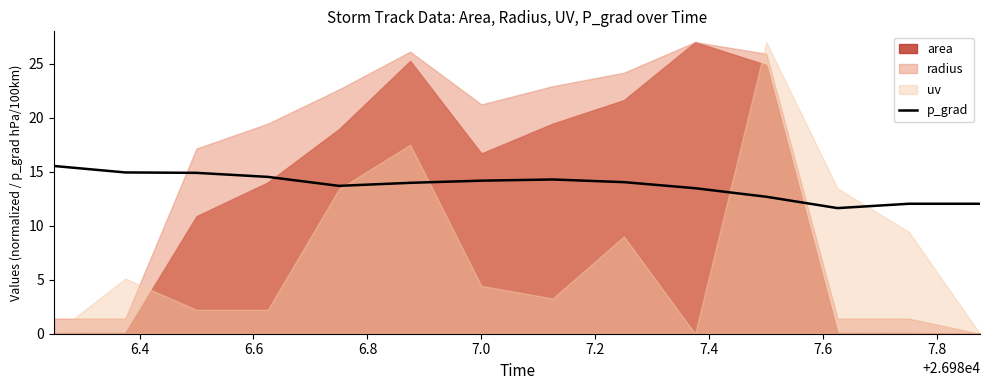

What is the lowest value of the p_grad series?

11.6